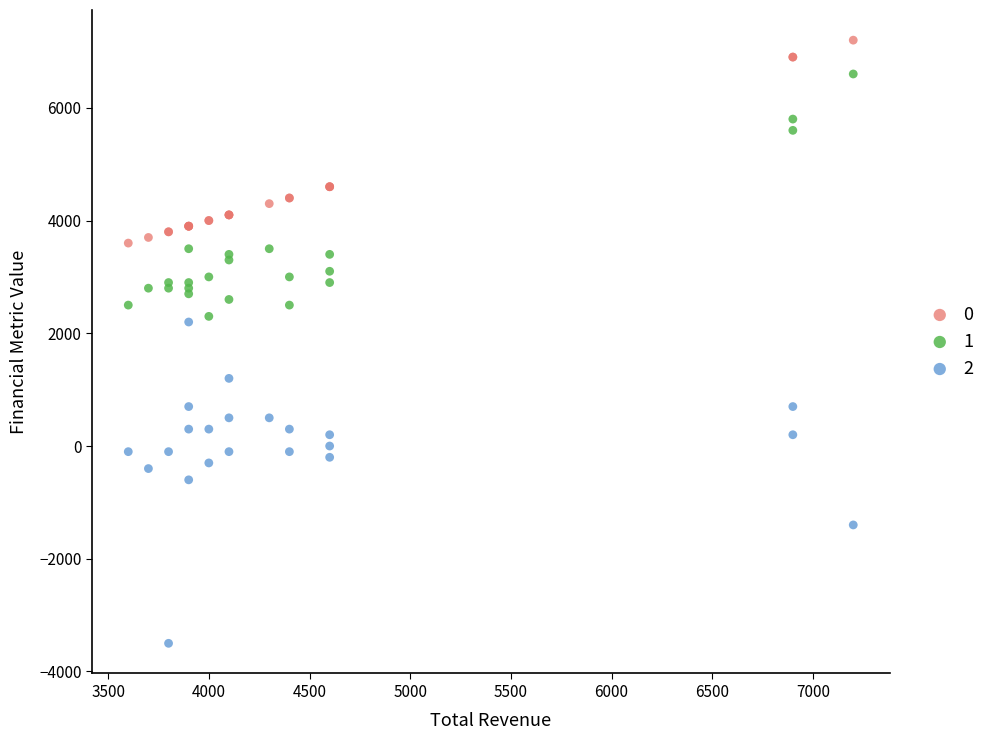

What is the X range (max minus min) for the scatter plot?

3600